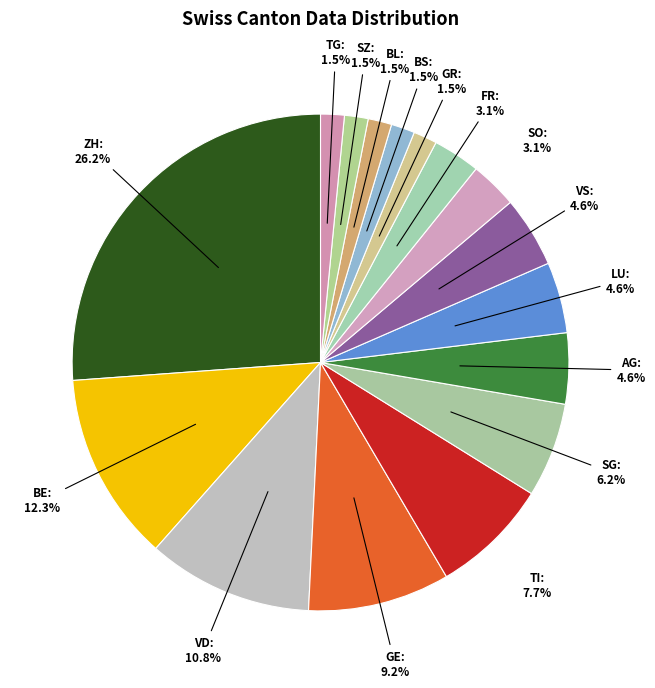

Which slice is the largest?

ZH